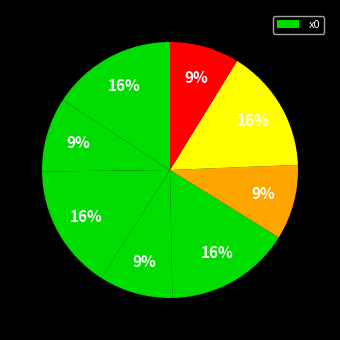

Does any single category account for the majority?

No